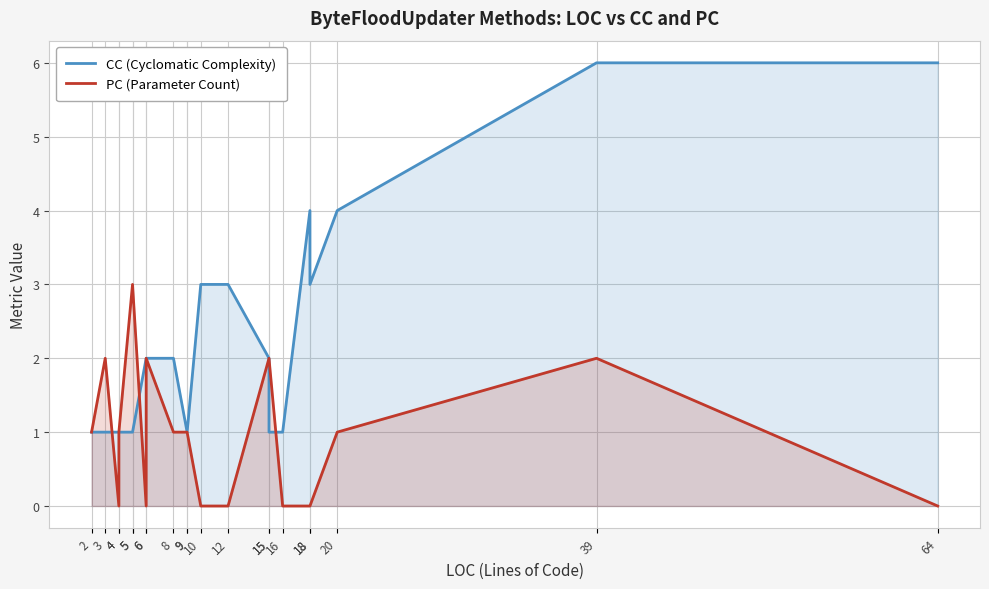

Which has a higher value, 39 or 4?

39